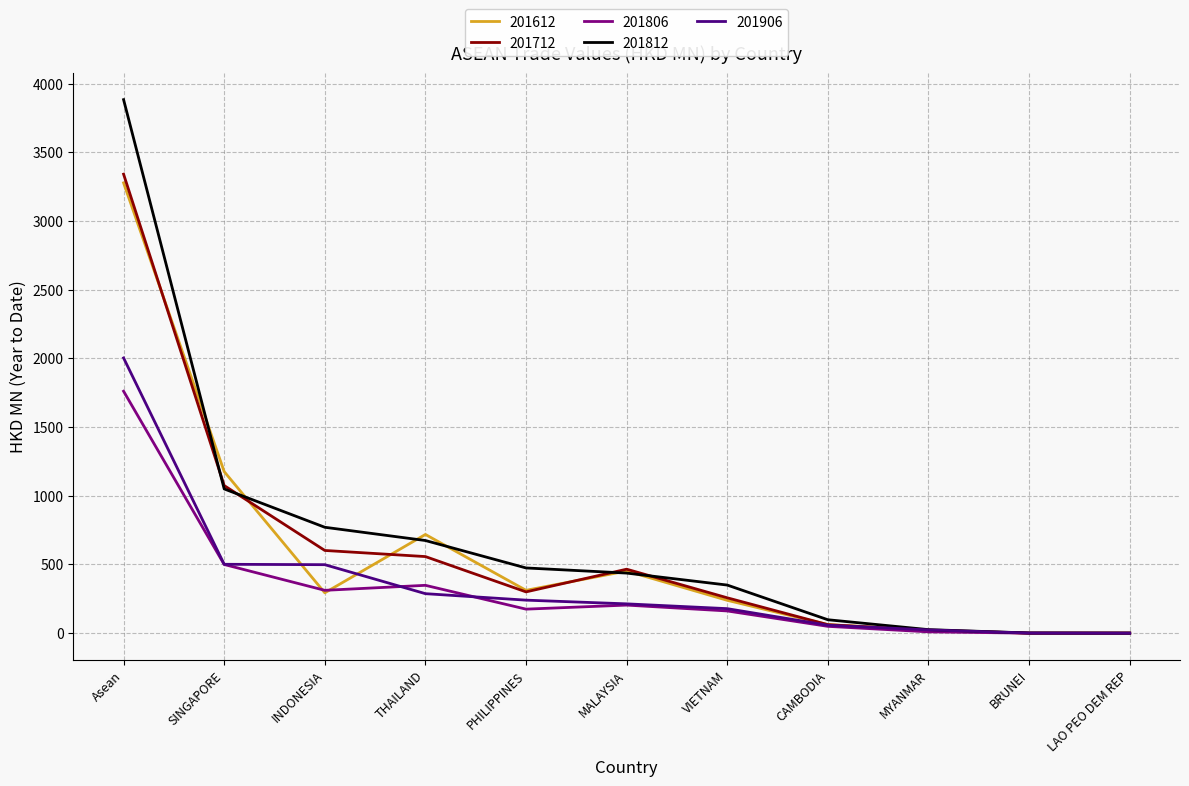

At which category does the chart reach its peak across all series?

Asean